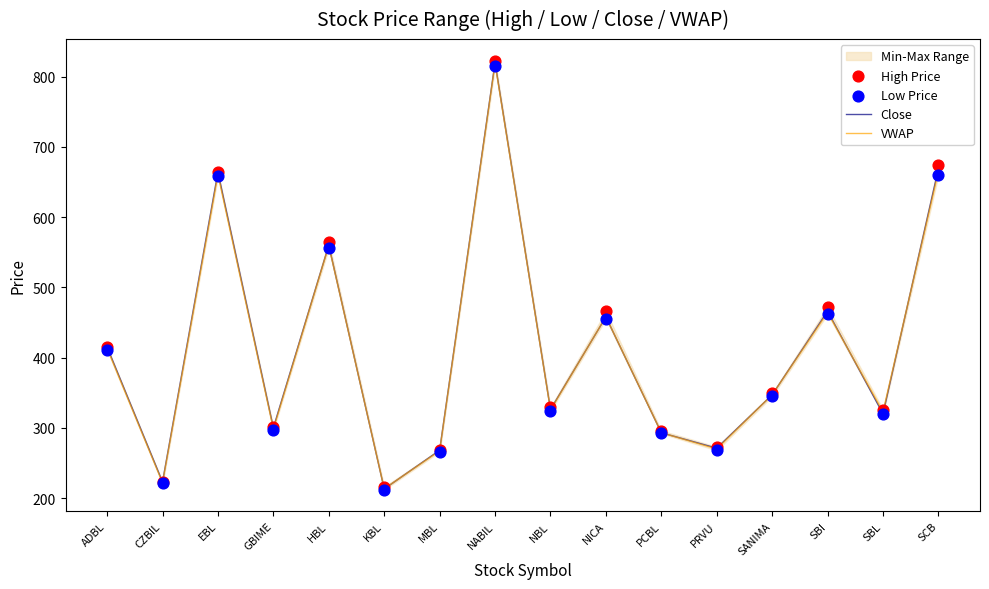

Which series has the largest total across all categories?

High Price